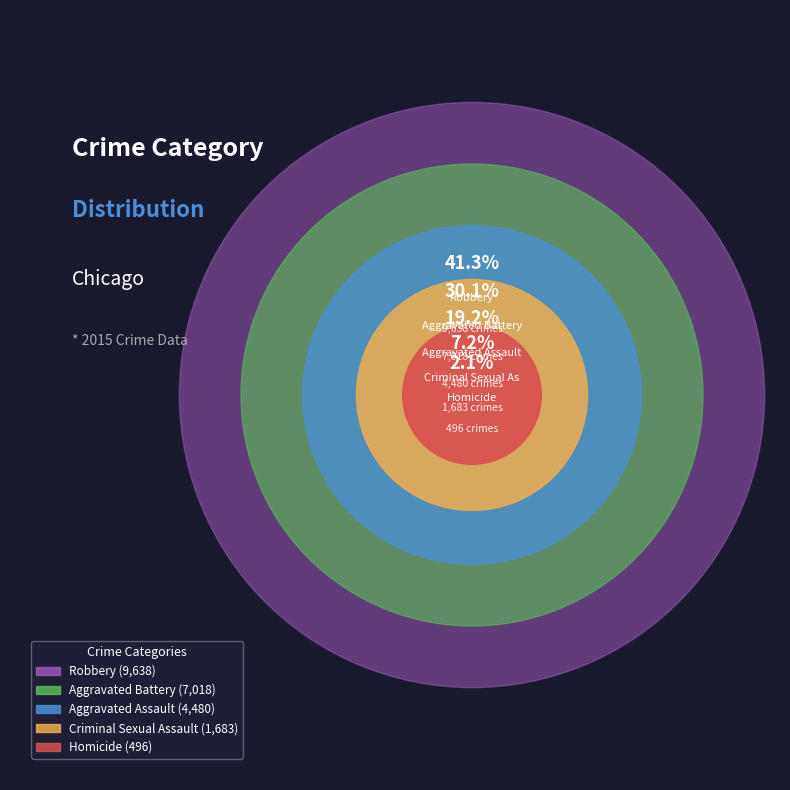

Is Homicide the majority of the pie?

No